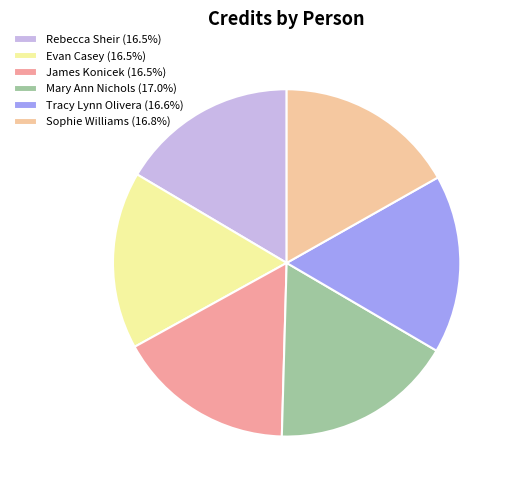

Rank the categories by value from lowest to highest.

Rebecca Sheir, Evan Casey, James Konicek, Tracy Lynn Olivera, Sophie Williams, Mary Ann Nichols